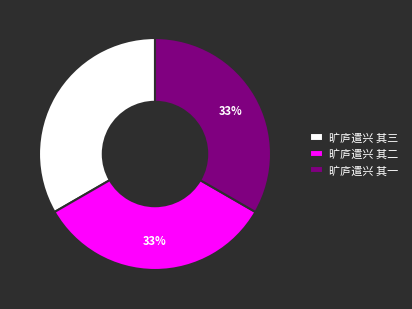

Combined, do 旷庐遣兴 其二 and 旷庐遣兴 其三 account for over 50%?

Yes